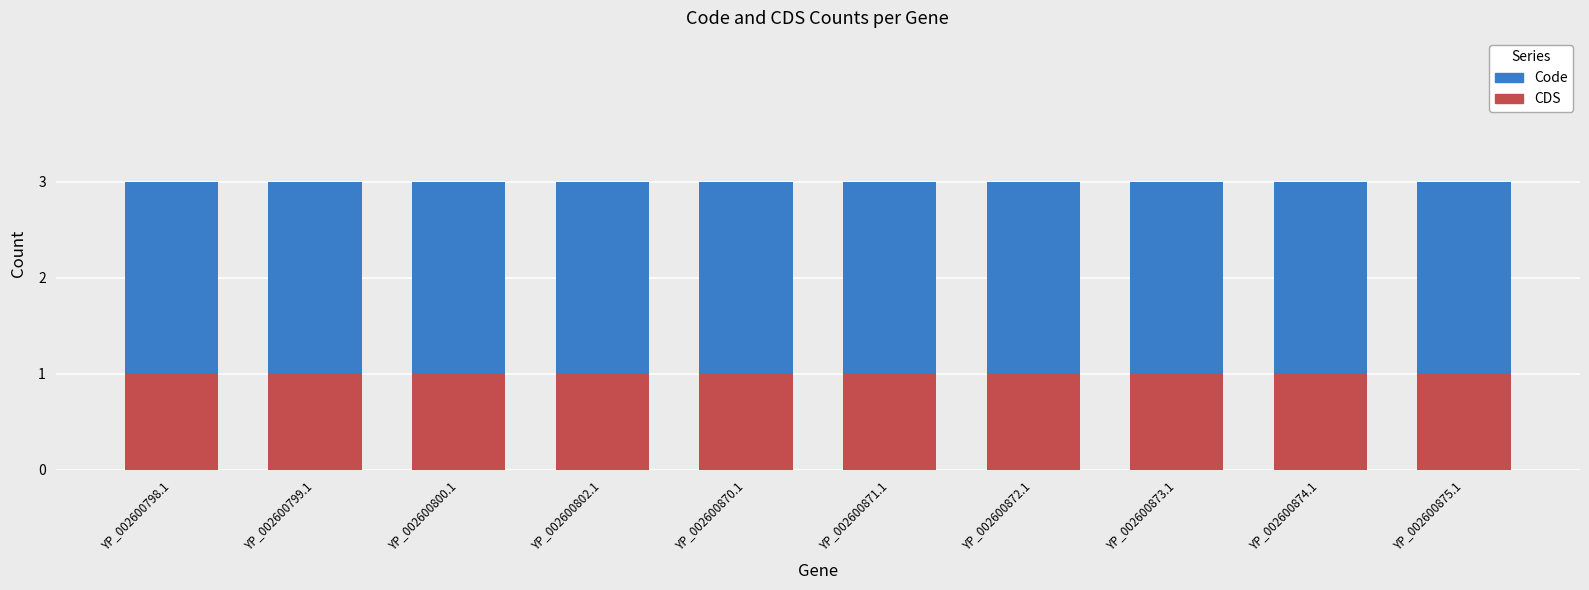

The value of CDS at YP_002600871.1 is 2. True or false?

False